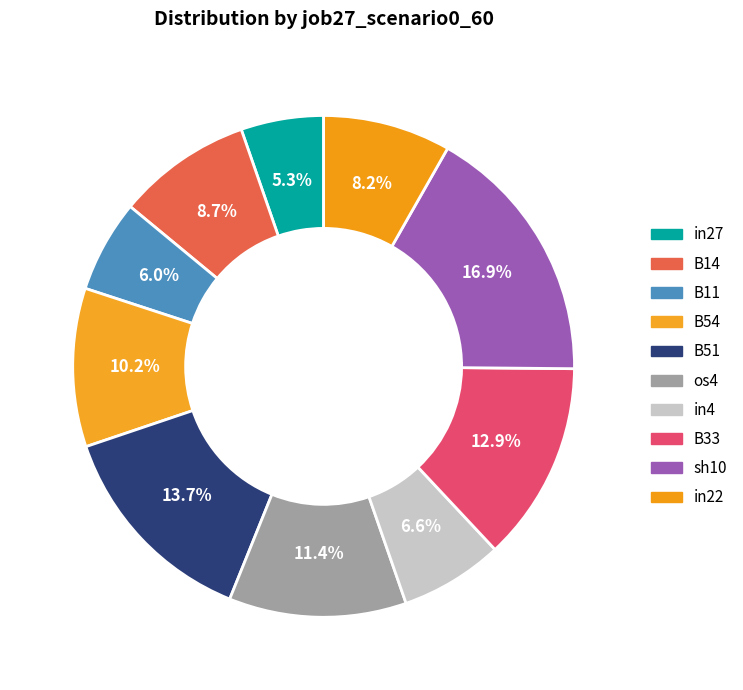

Count the number of slices in the pie.

10